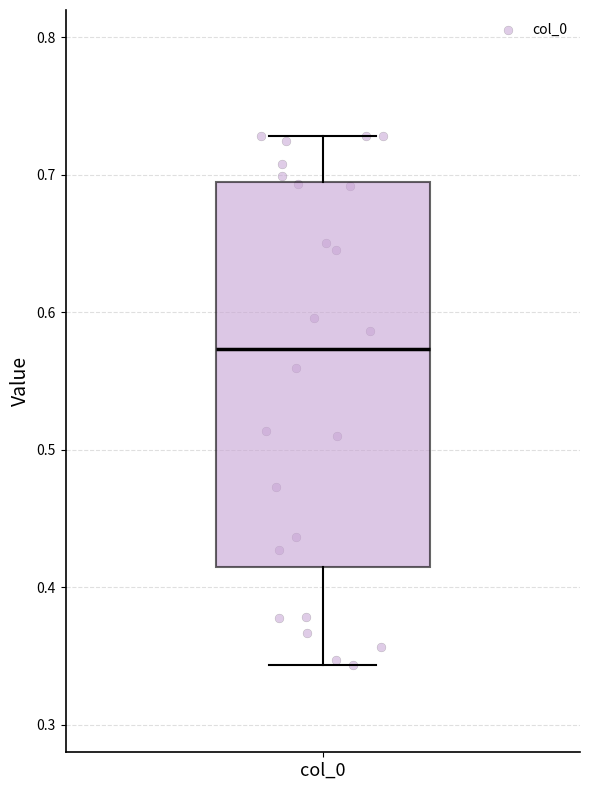

Where does the lower whisker of the box for col_0 end on the y-axis? The values are not printed on the chart, so give them approximately, as read against the axis.

0.34